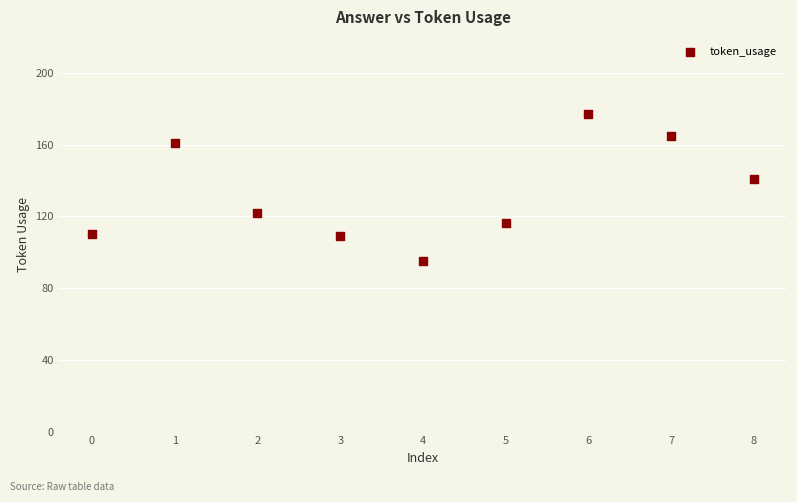

What Y value in the scatter plot is closest to 136?

141